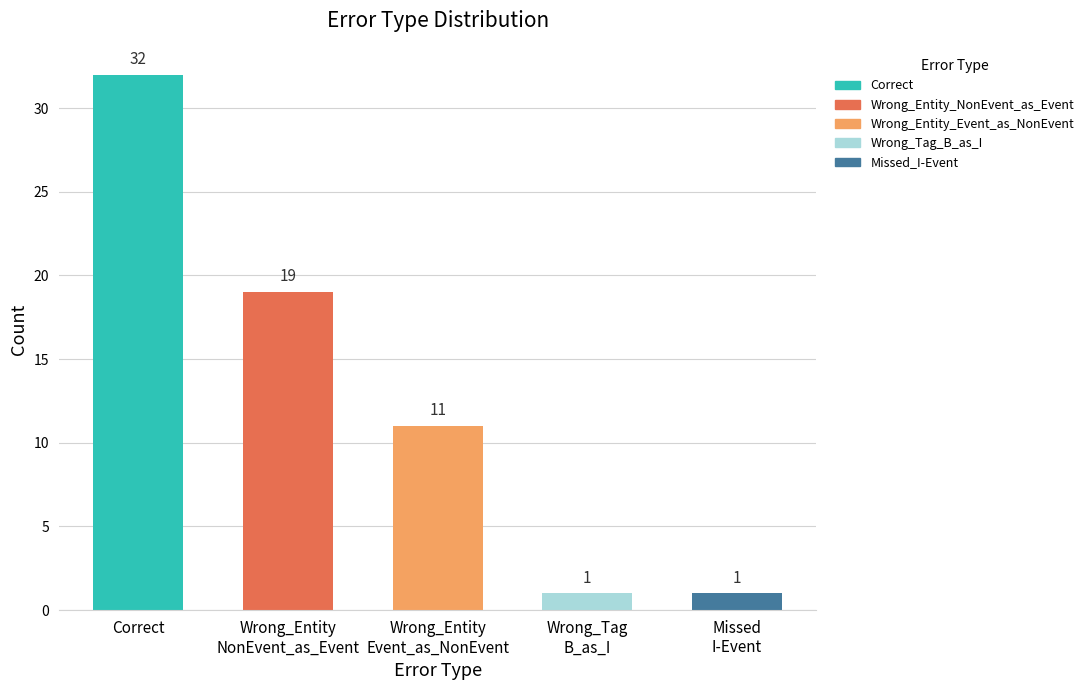

What is the difference between the values at Correct and Wrong_Entity
NonEvent_as_Event?

13